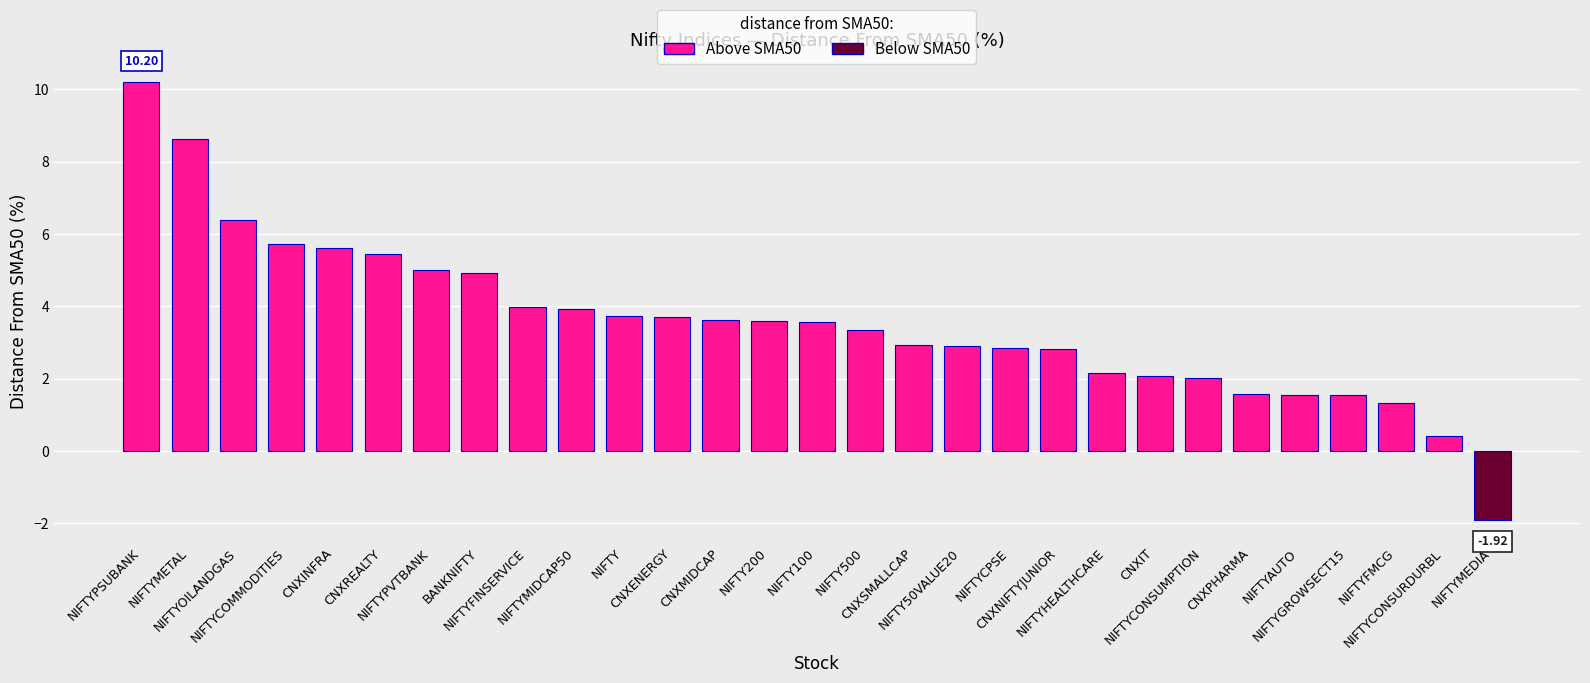

What position from the right is CNXMIDCAP?

17